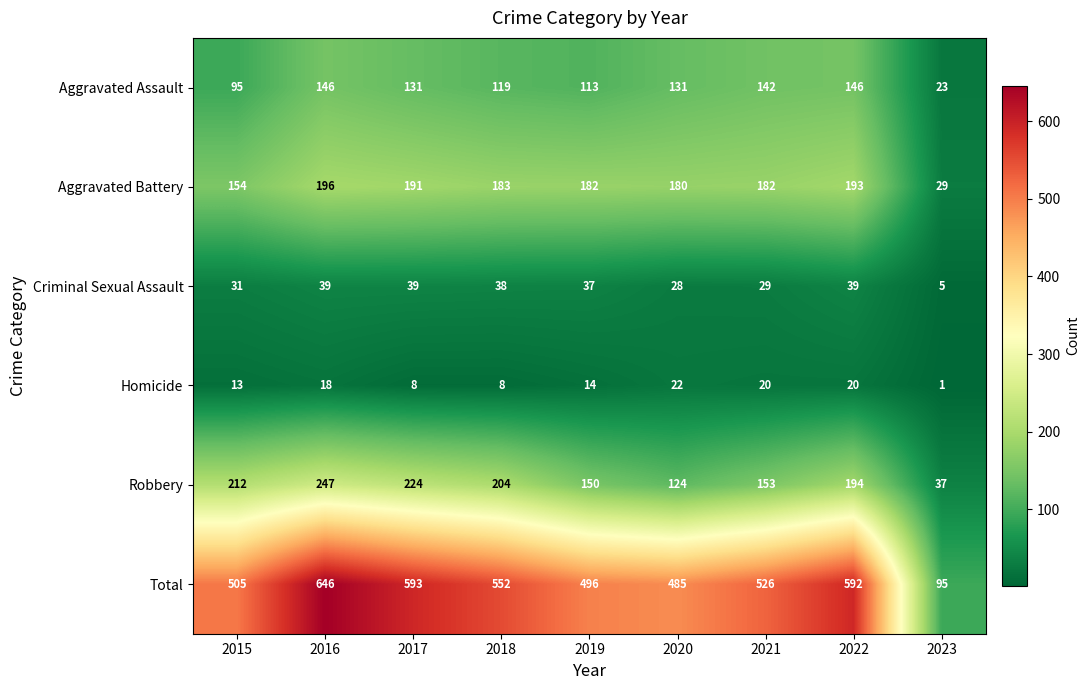

What is the average value of the Aggravated Assault series?

116